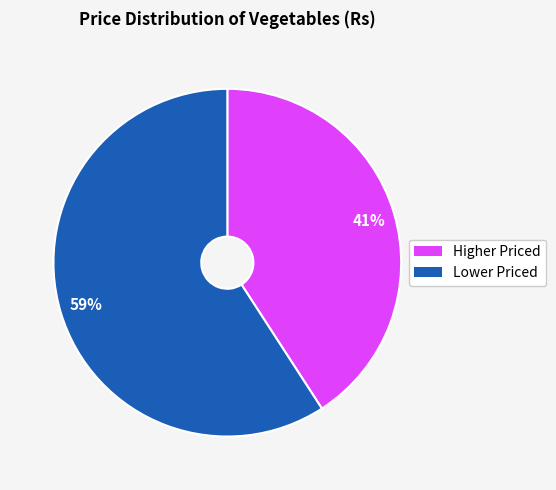

To the nearest percent, what is the average slice percentage?

50%